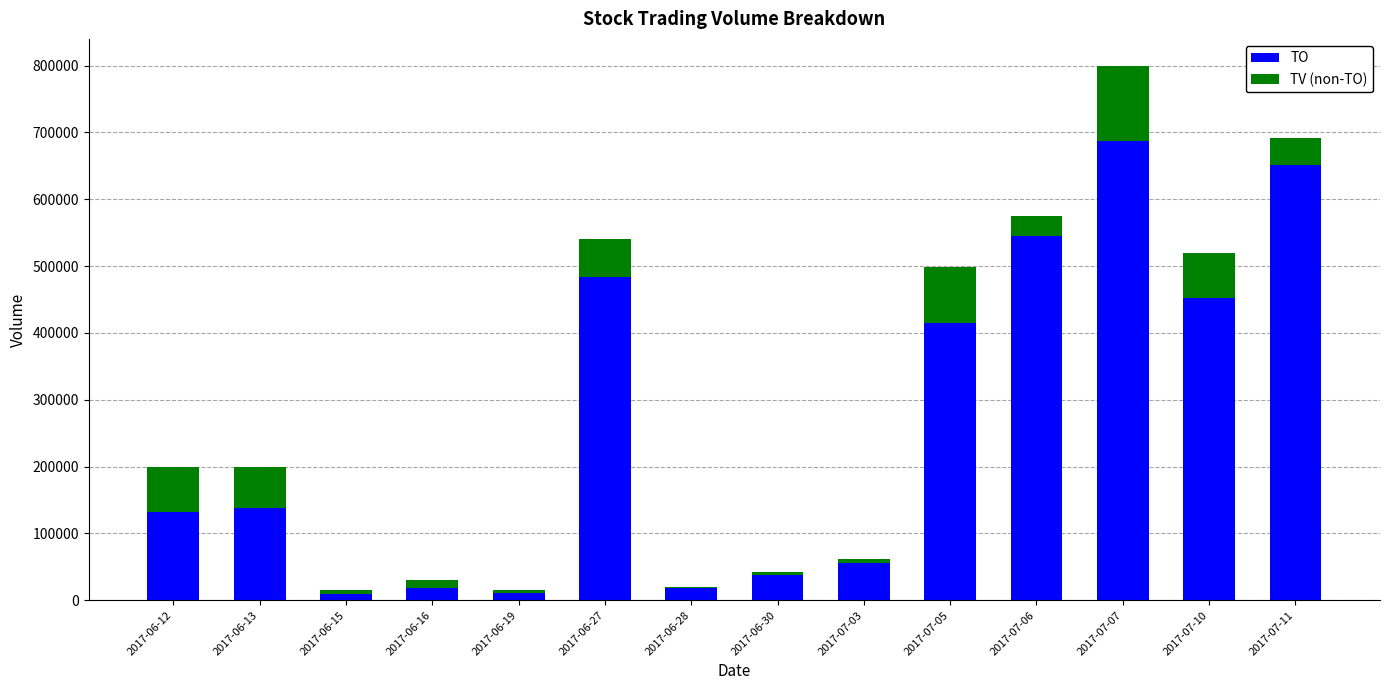

What is the total value across all series at 2017-07-06?

575000